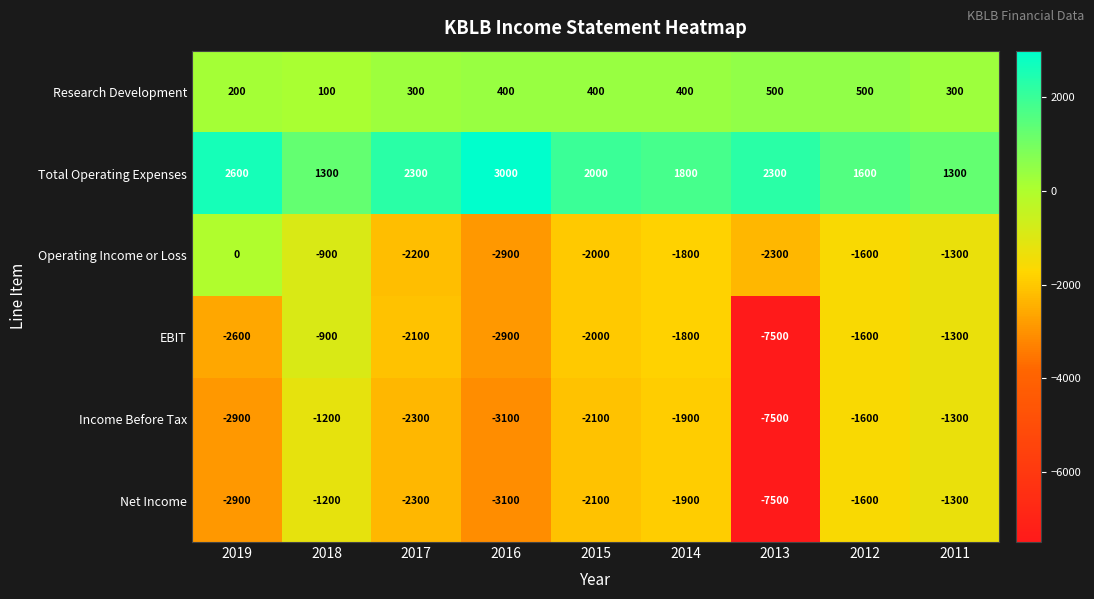

Which series has the largest range (max minus min)?

EBIT